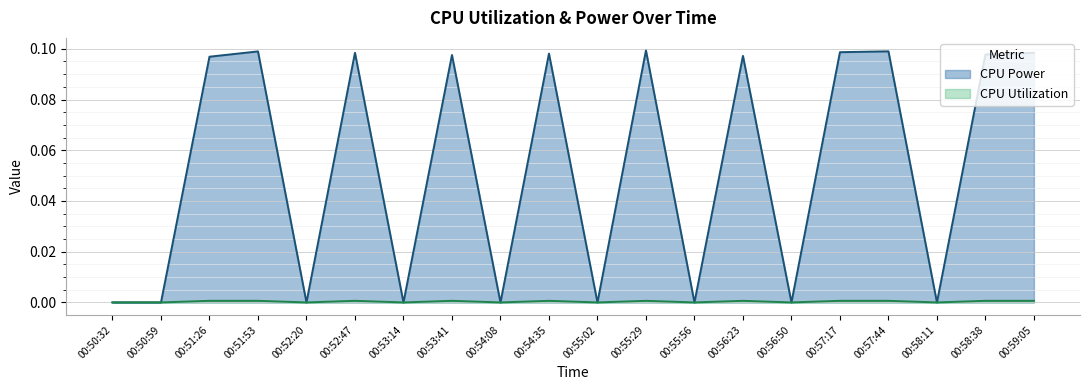

What is the total value across all series at 00:51:26?

0.1